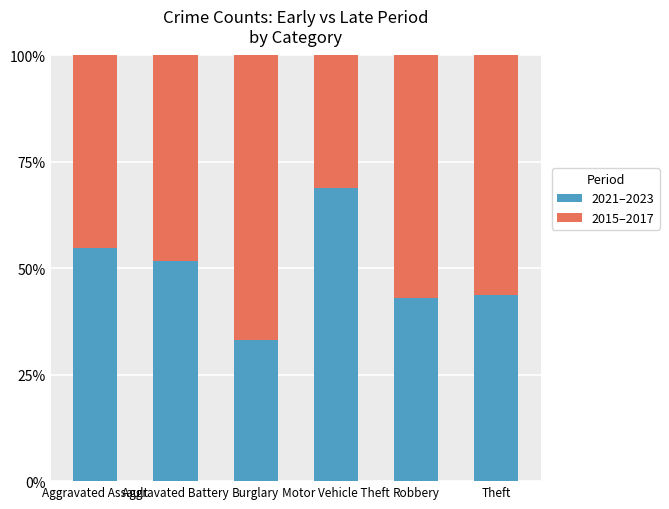

How many data points does each series have?

6